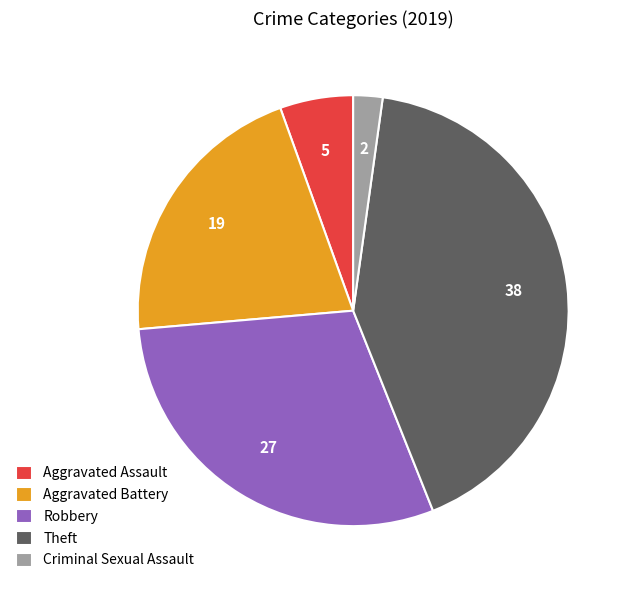

The Theft slice represents 53% of the pie. True or false?

False